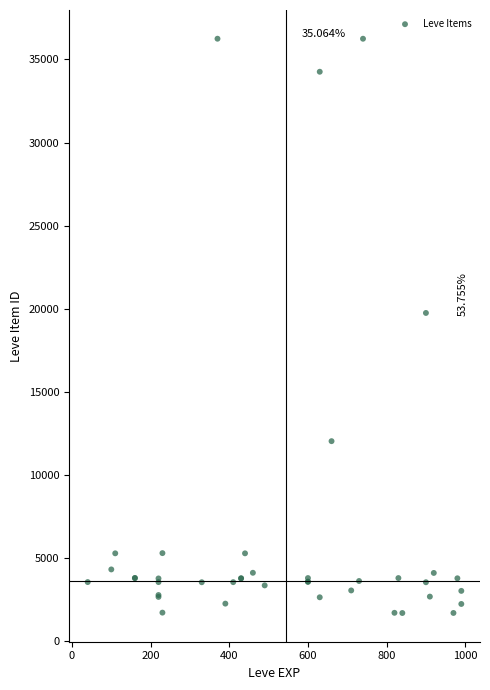

What Y value in the scatter plot is closest to 18967?

19744